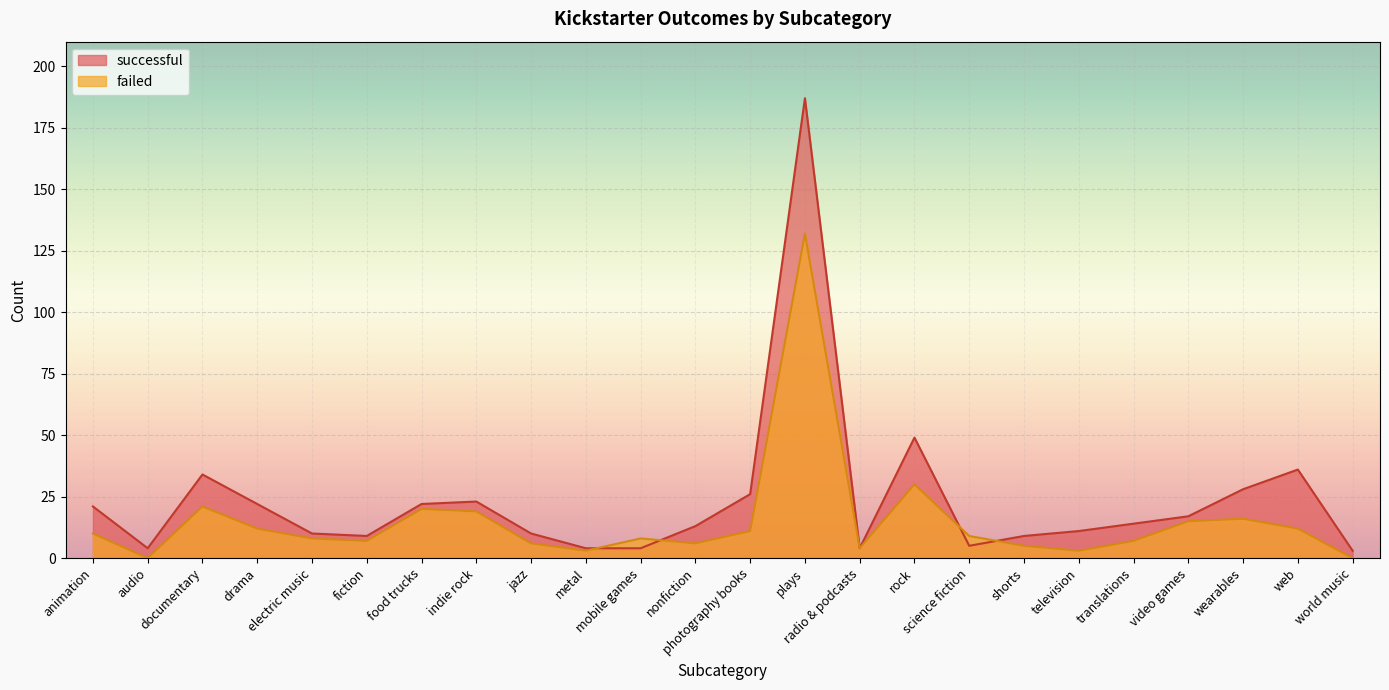

The value of failed at wearables is 16. True or false?

True